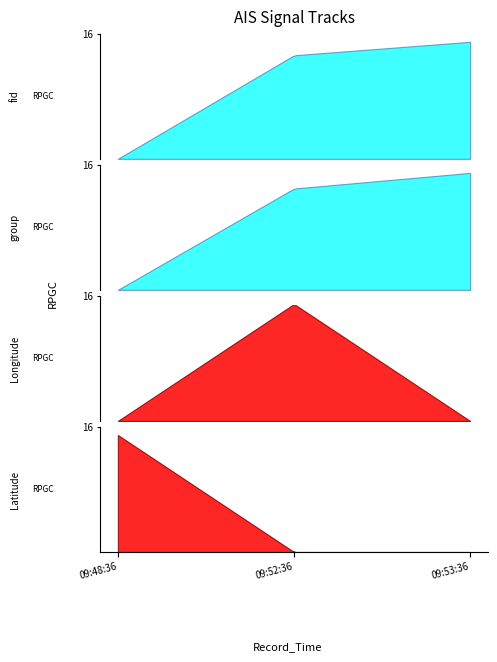

At how many categories does at least one series exceed 752?

3